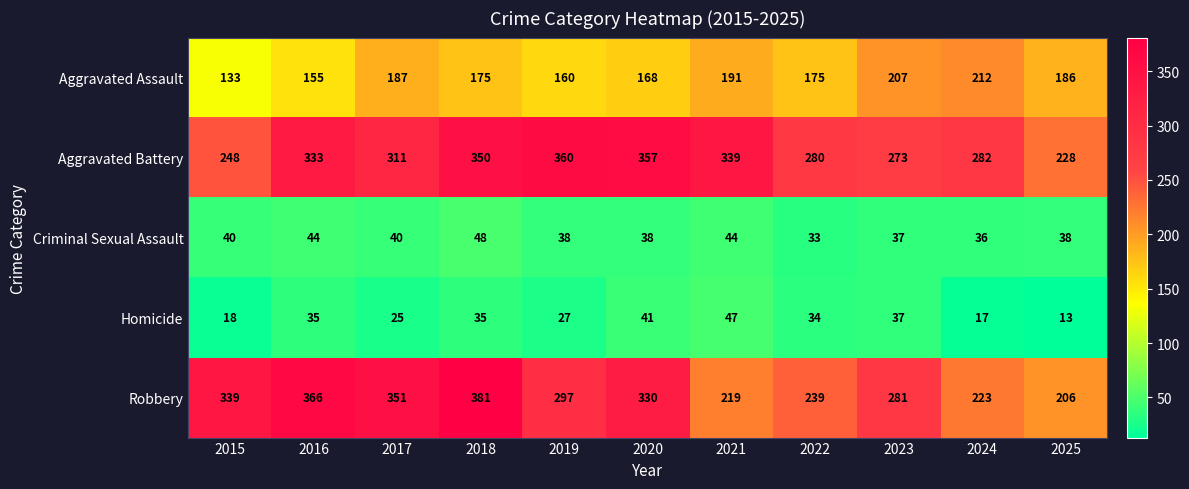

At which category is the sum across all series the highest?

2018